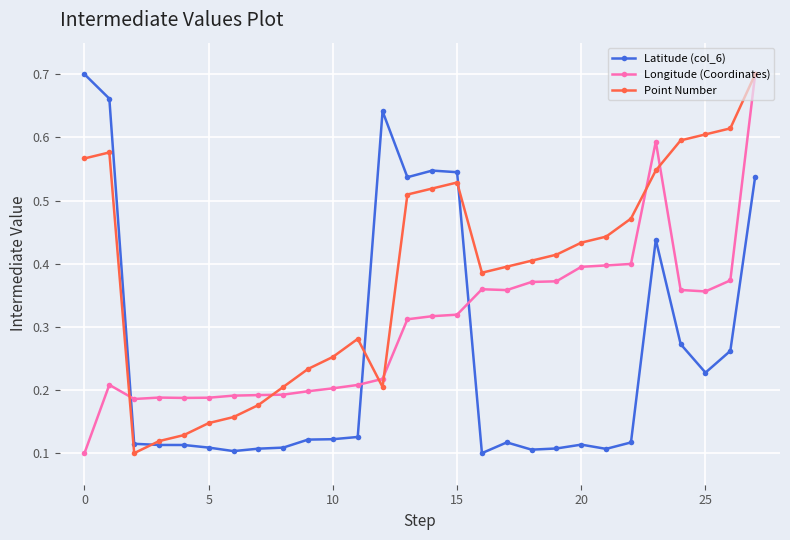

What are all the series names shown in the legend?

Latitude (col_6), Longitude (Coordinates), Point Number